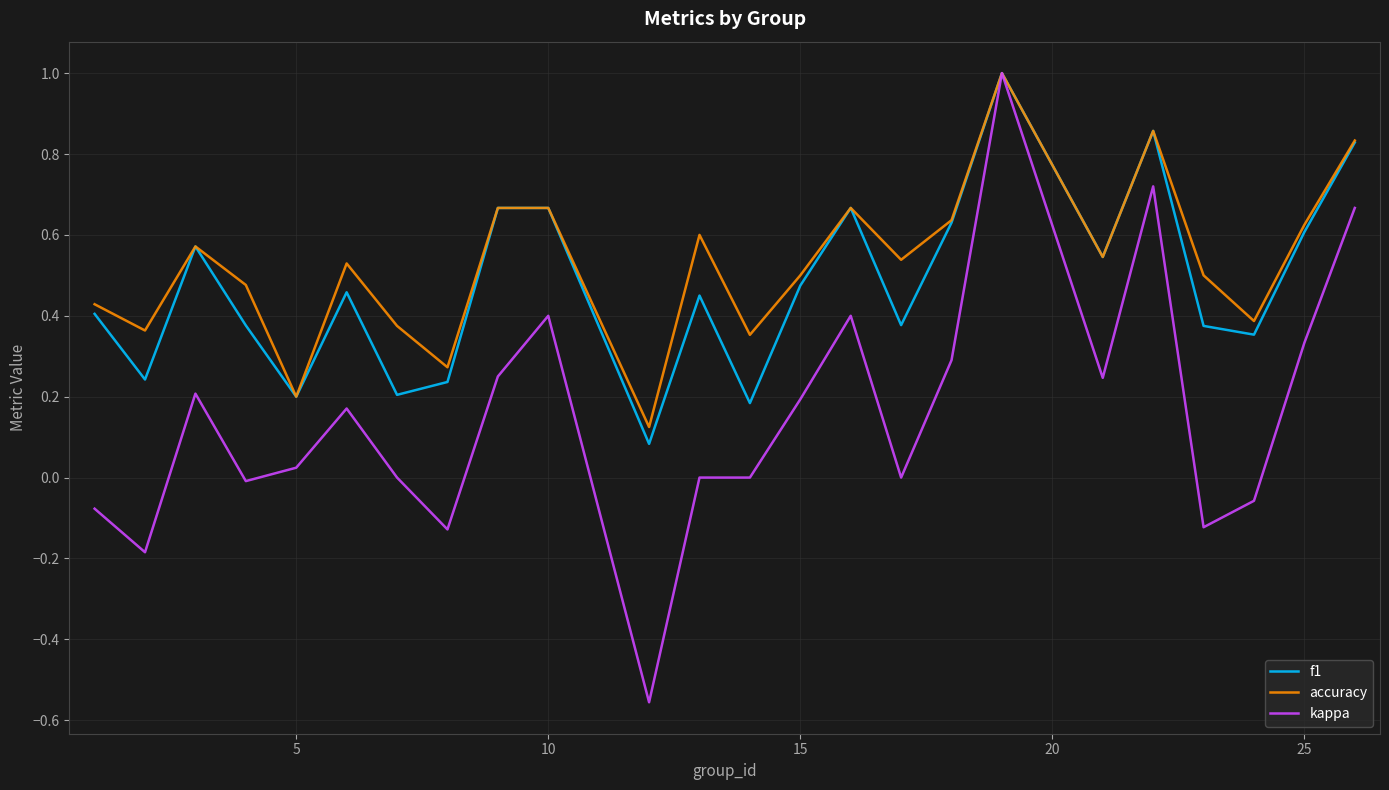

How many categories are shown in the chart?

24